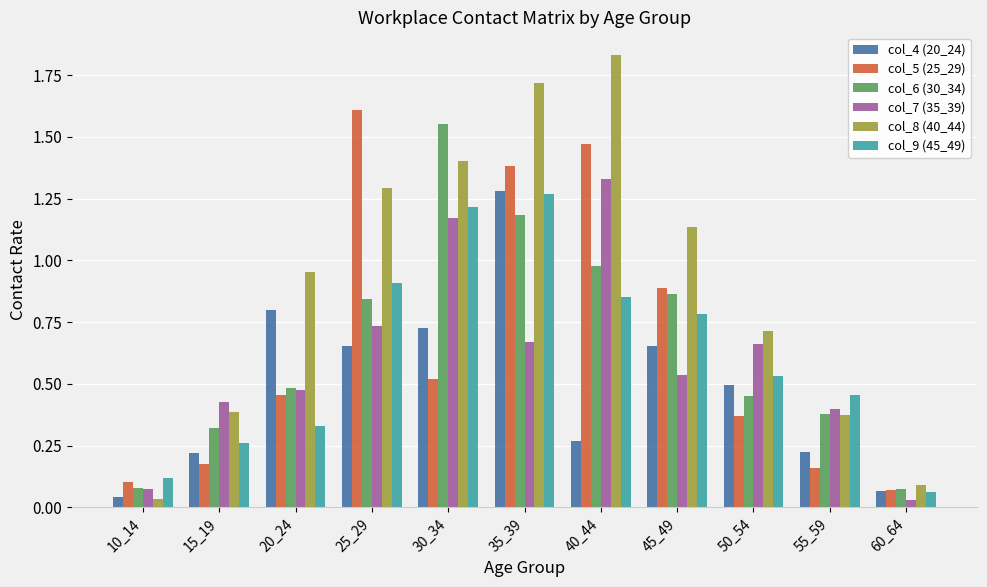

Which category has the highest value across all series?

40_44